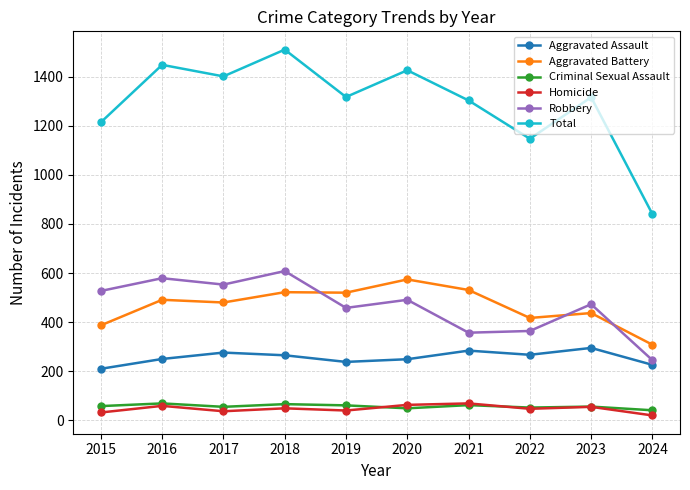

True or false: Aggravated Battery and Total cross at least once.

False